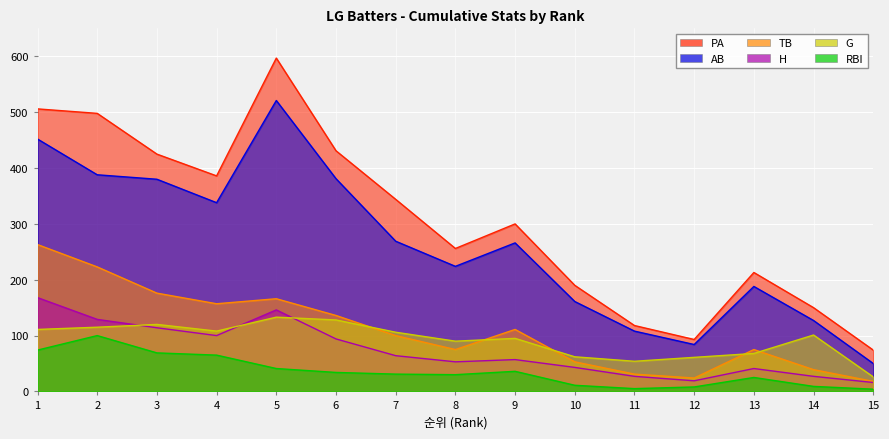

The value of H at 12 is 19. True or false?

True